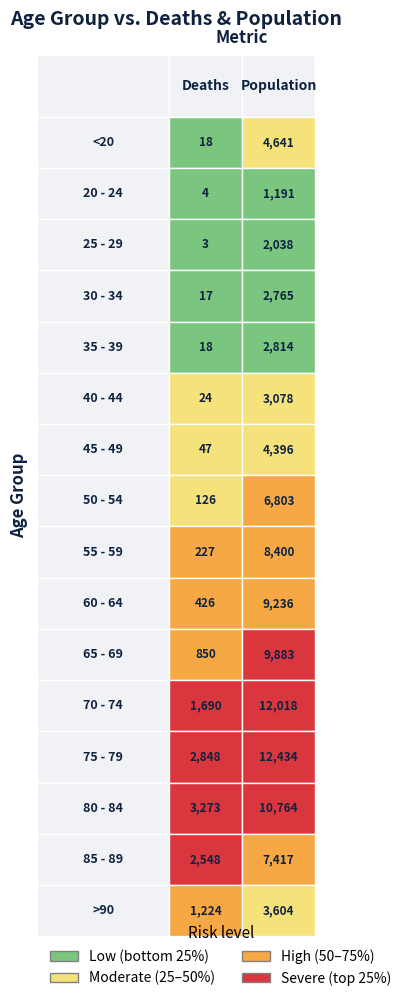

Rank the series by their maximum value, from highest to lowest.

Population, Deaths